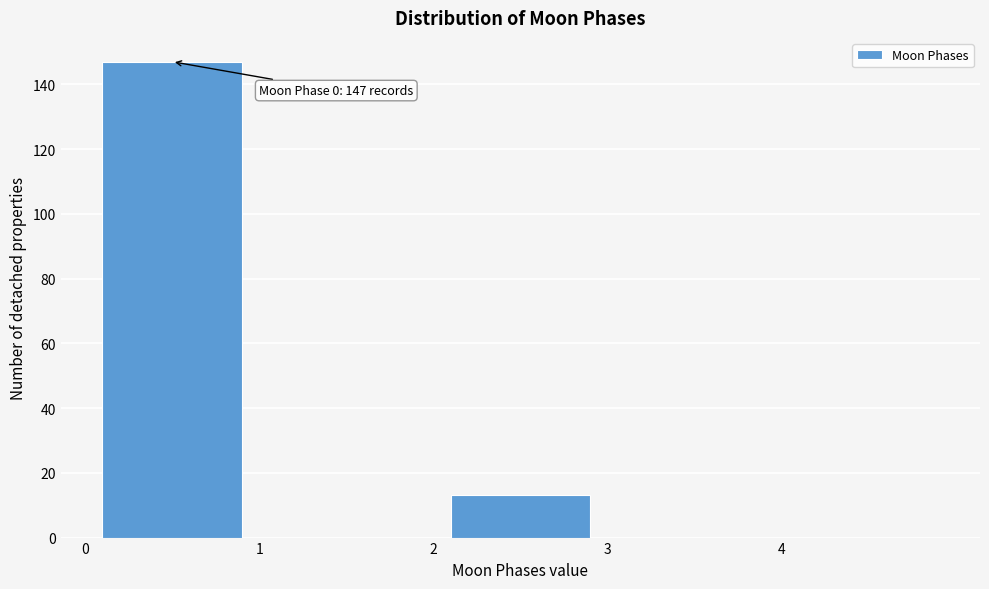

Over which range of the x-axis is the bar tallest?

0 to 1